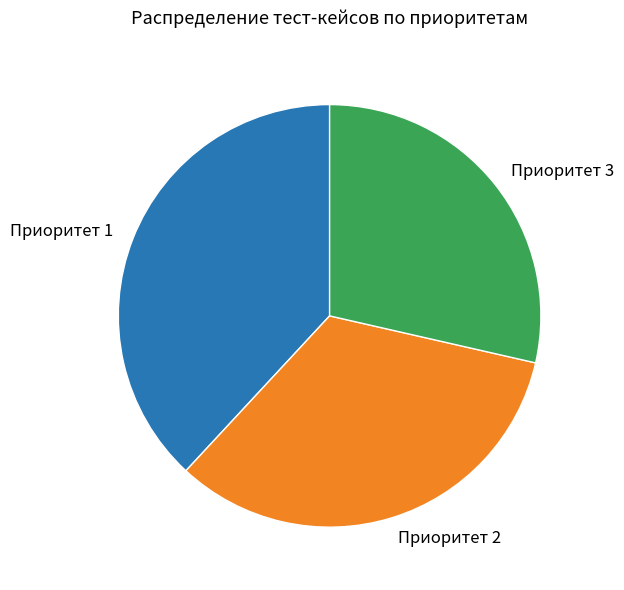

Approximately how many times larger is the value at Приоритет 1 compared to Приоритет 2?

1.1